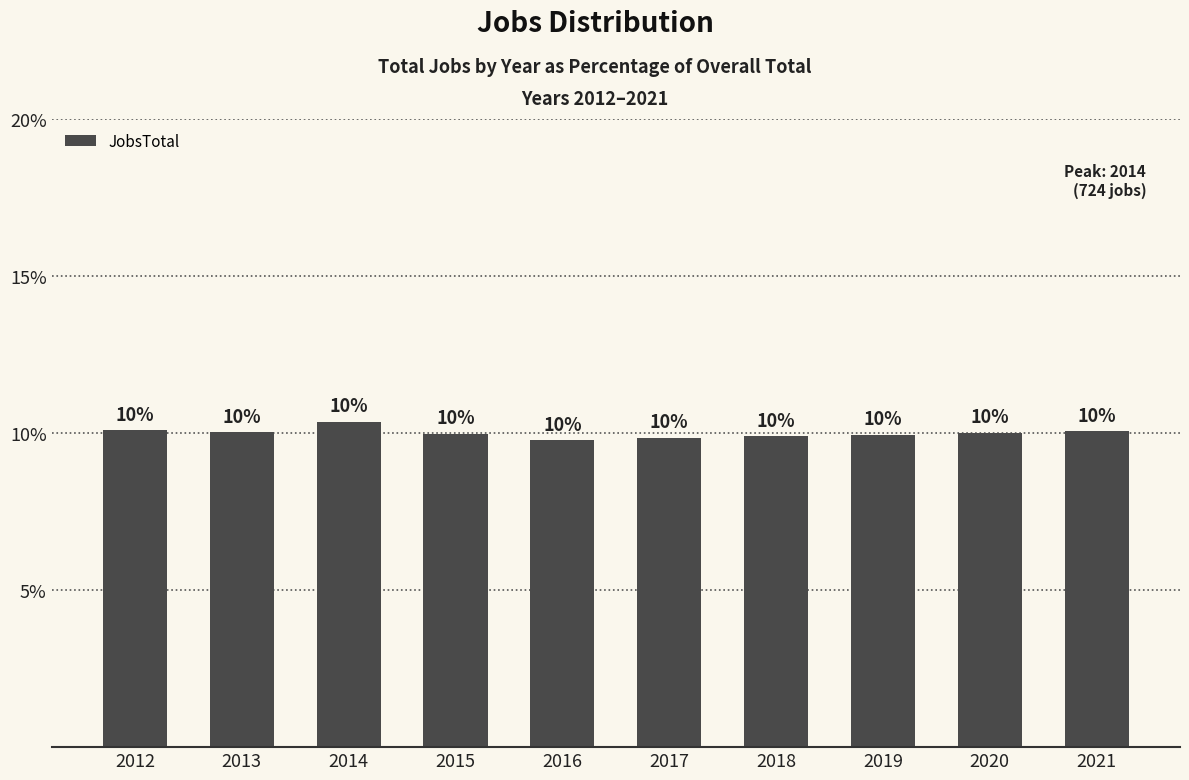

Approximately how many times larger is the value at 2015 compared to 2013?

1.0